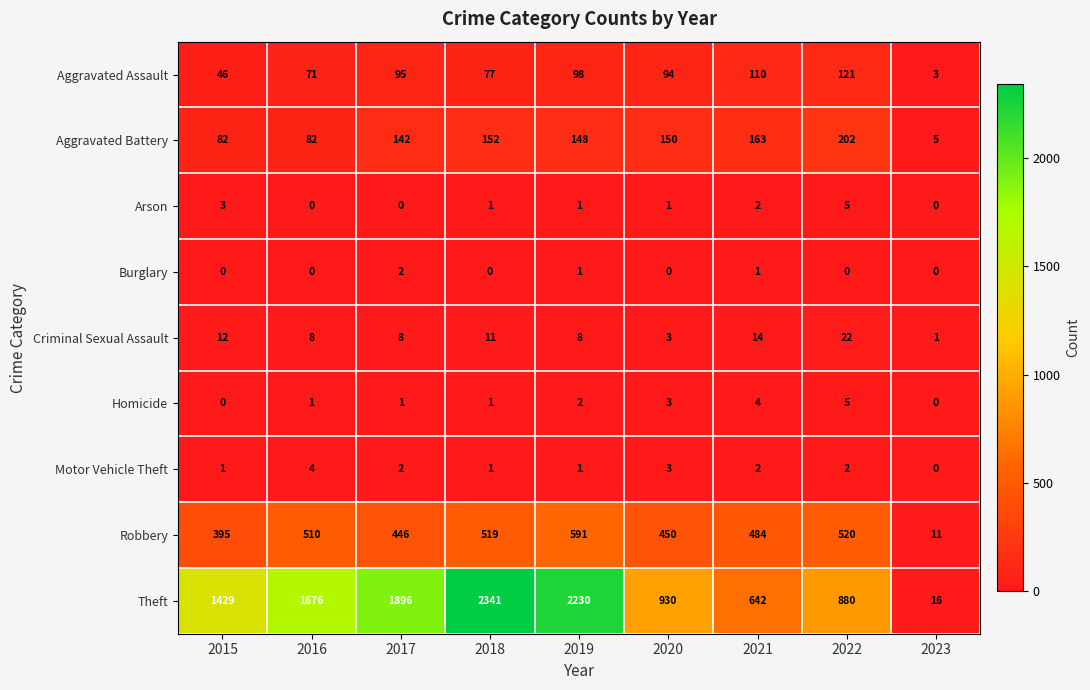

What is the greatest value displayed?

2341